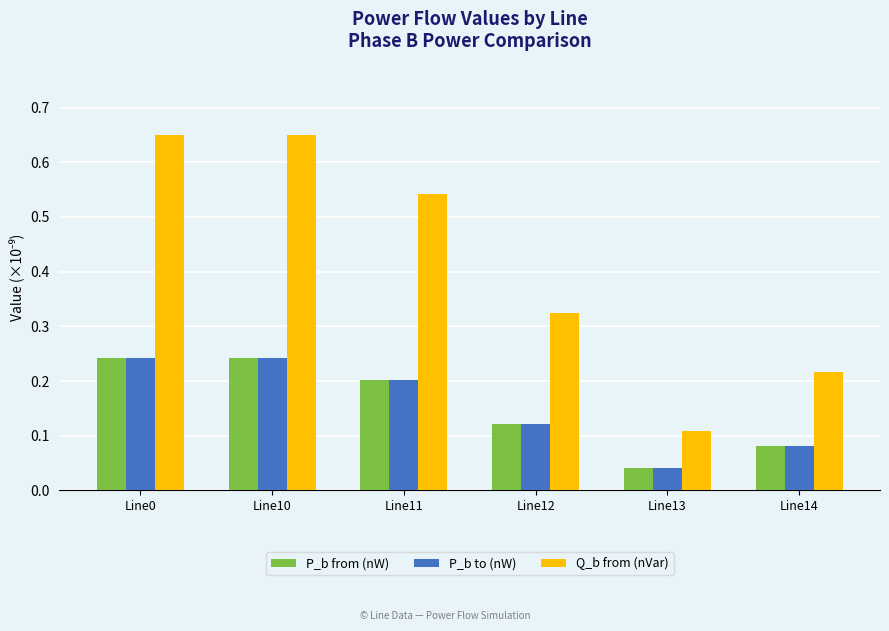

True or false: P_b to (nW) has a value of 0.2 at Line10.

True